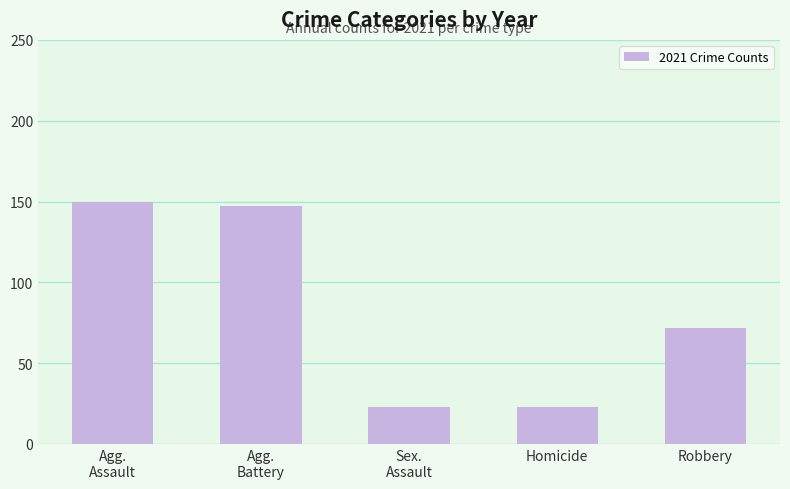

Reading left to right, what are all the values shown in this chart?

Agg.
Assault=150	Agg.
Battery=147	Sex.
Assault=23	Homicide=23	Robbery=72